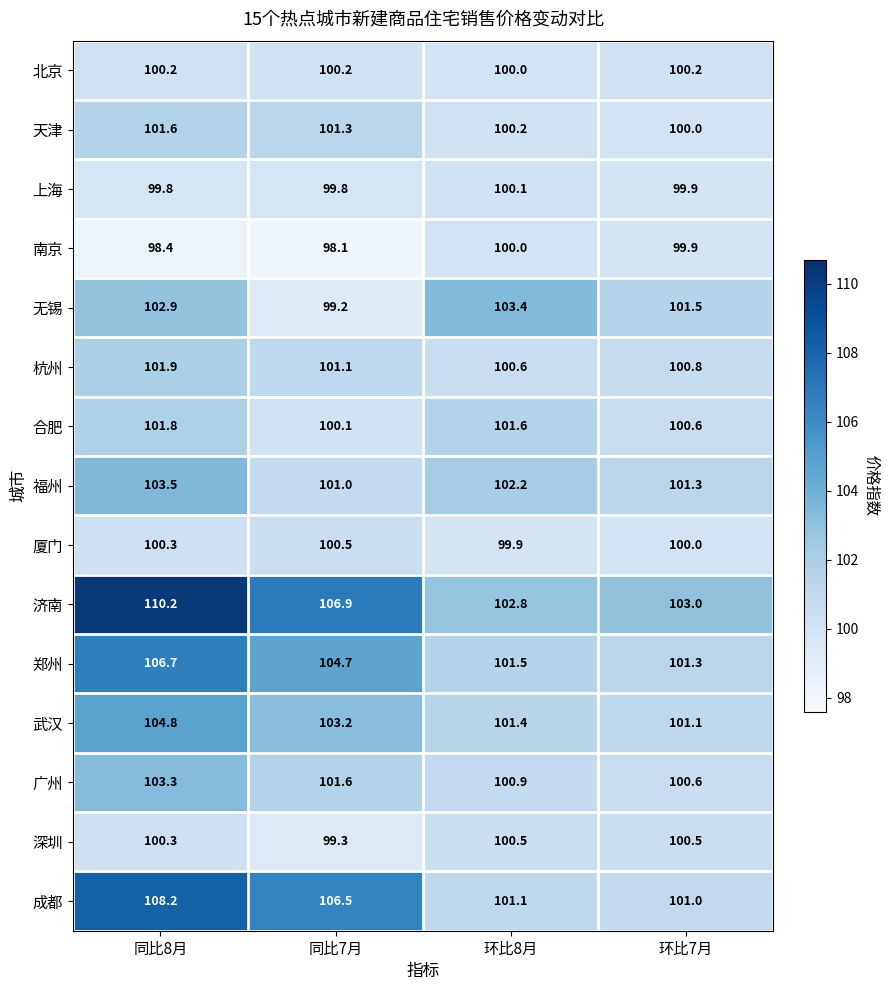

List the labels in order of 武汉 value, smallest first.

环比7月, 环比8月, 同比7月, 同比8月